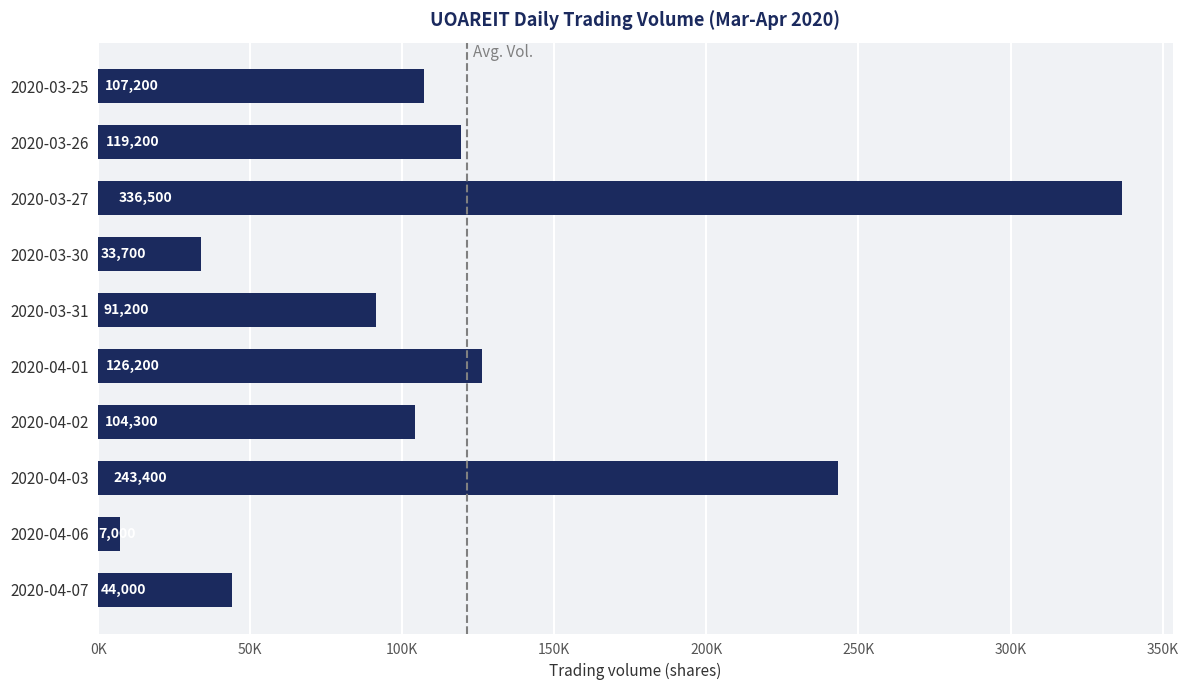

Does the chart contain any negative values?

No